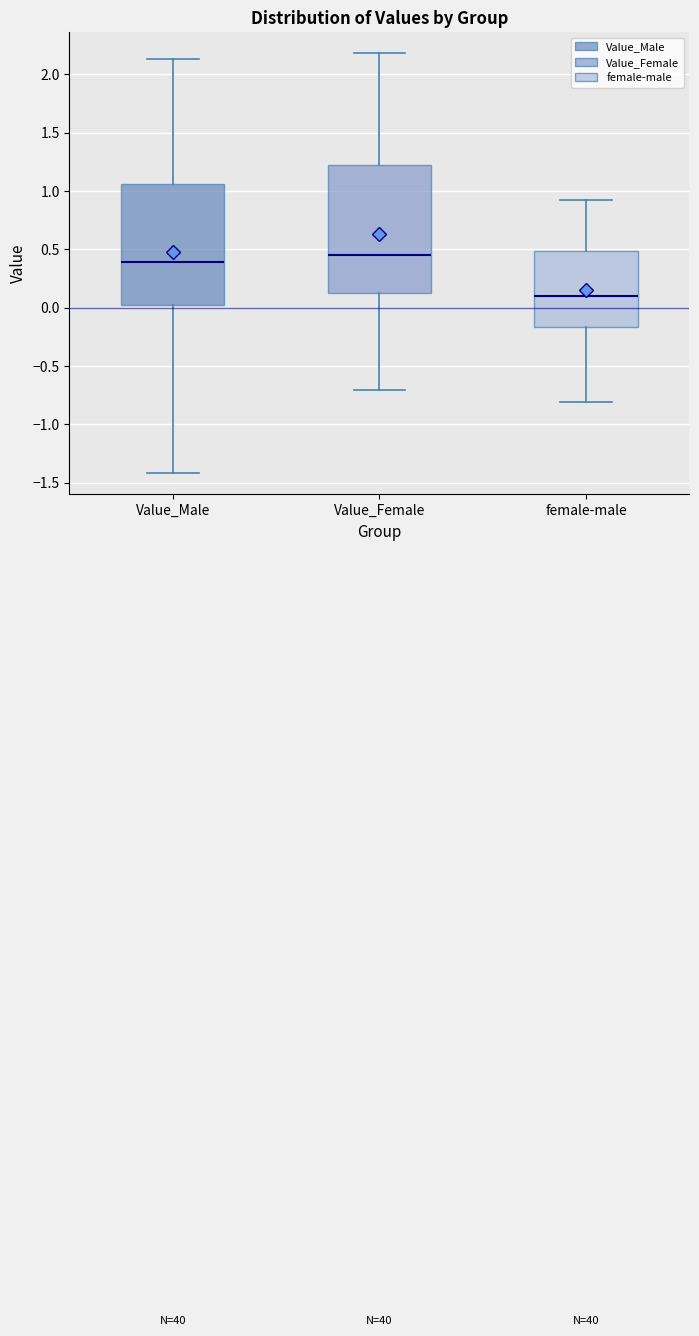

Where does the median line of the box for Value_Female sit on the y-axis? The values are not printed on the chart, so give them approximately, as read against the axis.

0.45